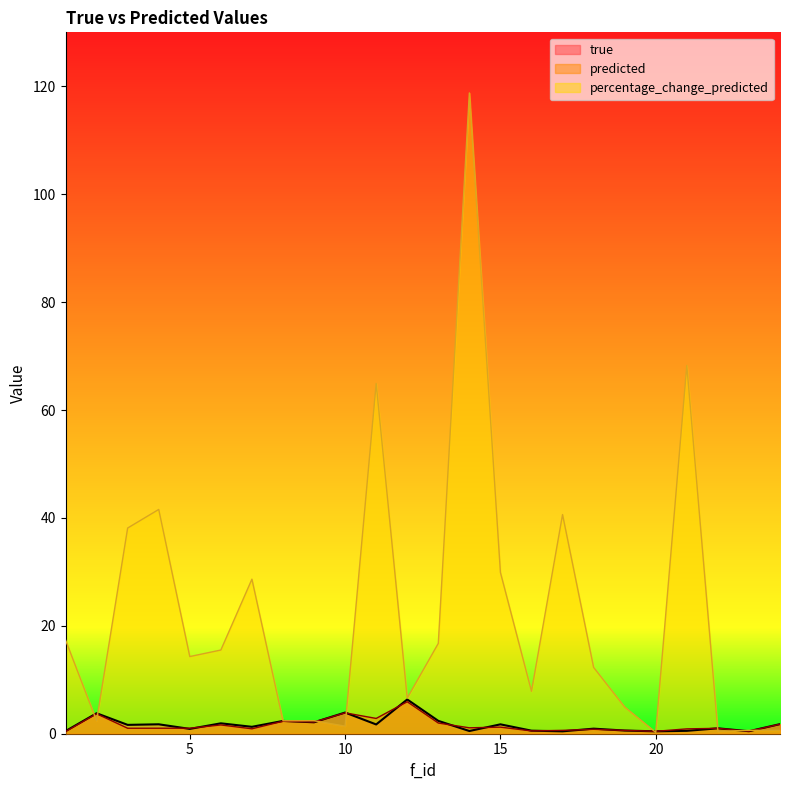

True or false: predicted and true cross at least once.

True